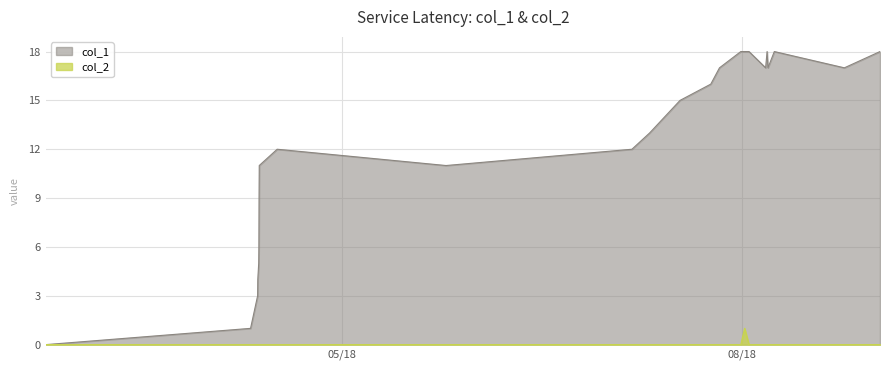

Which series has the largest total across all categories?

col_1